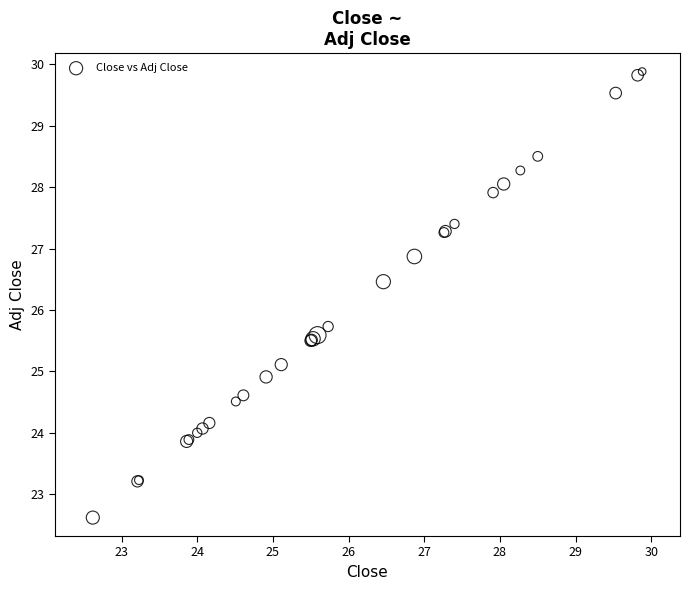

What Y value in the scatter plot is closest to 26?

25.7